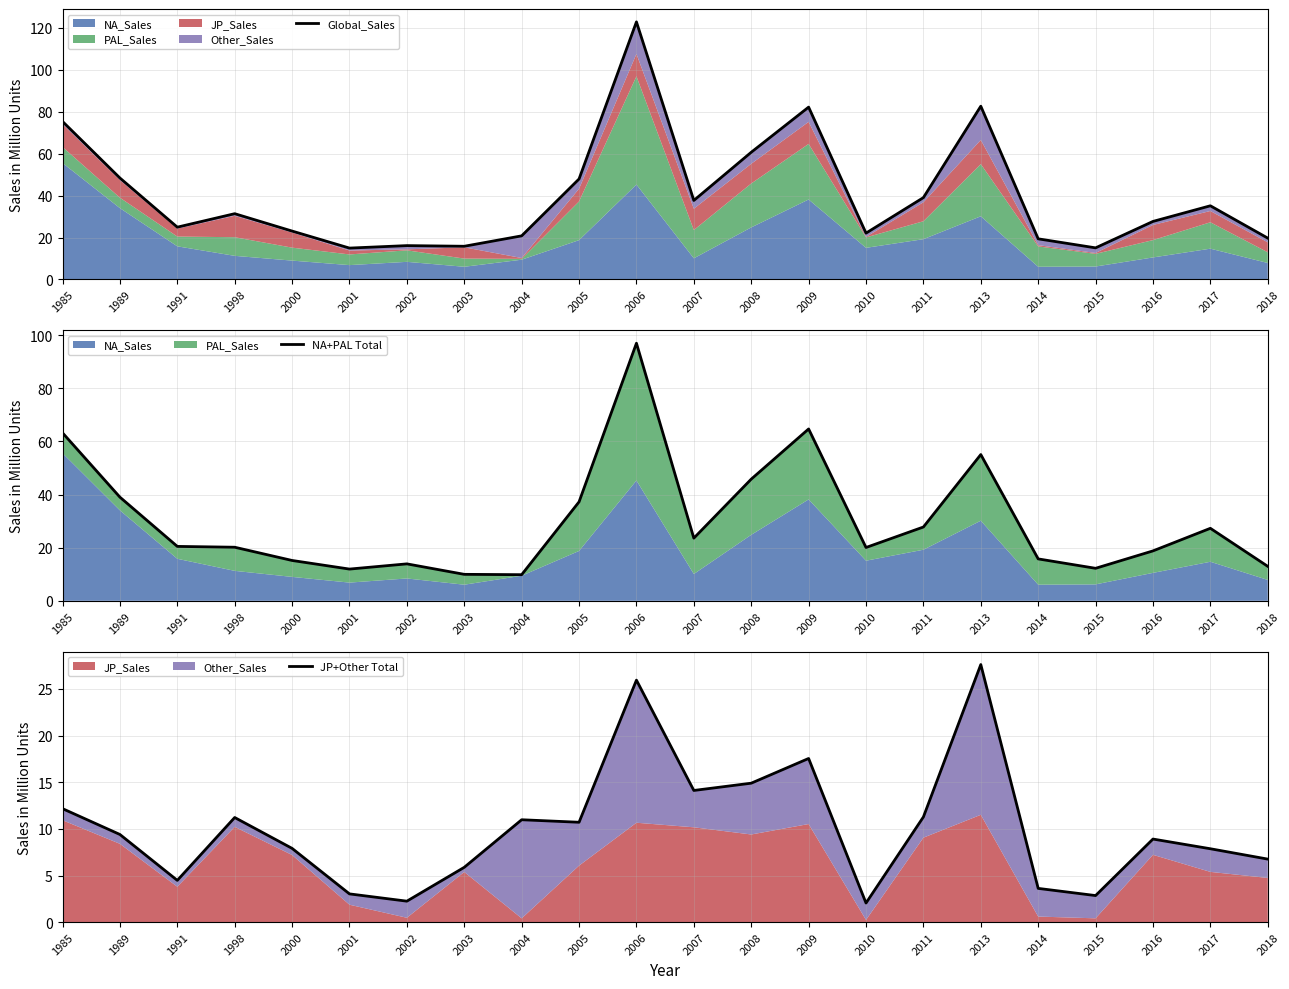

Rank the categories by Global_Sales value from lowest to highest.

2001, 2015, 2003, 2002, 2014, 2018, 2004, 2010, 2000, 1991, 2016, 1998, 2017, 2007, 2011, 2005, 1989, 2008, 1985, 2009, 2013, 2006